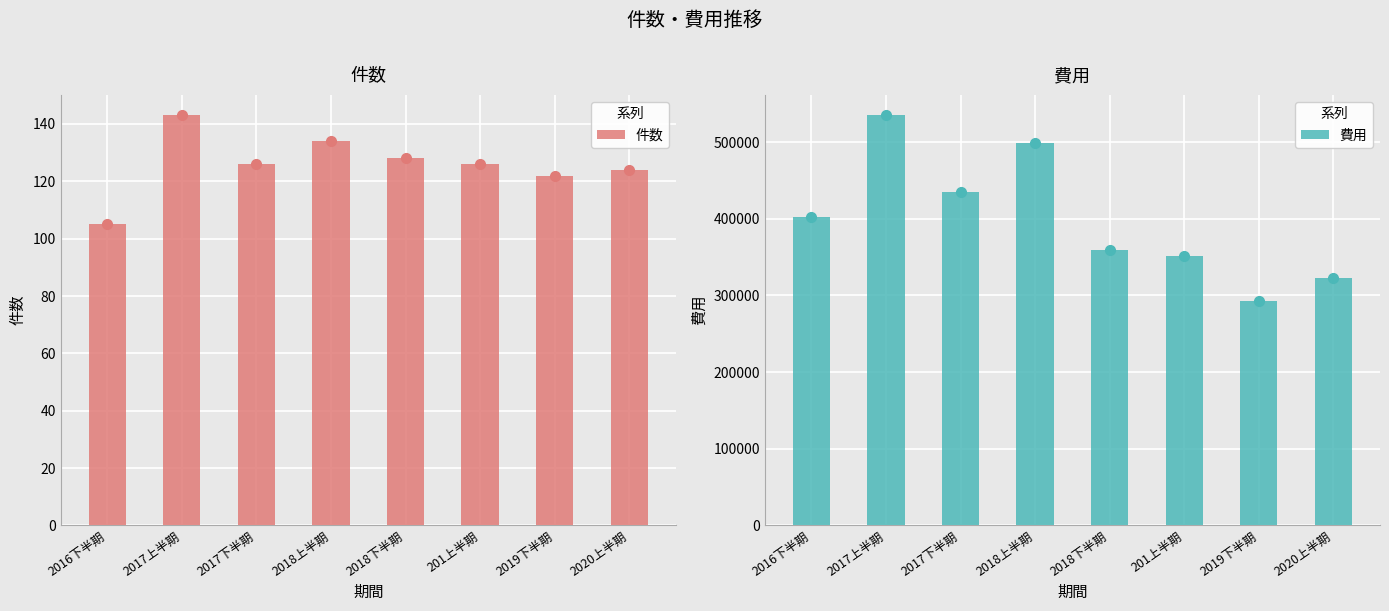

What is the difference between the highest and lowest values at 2016下半期?

402135